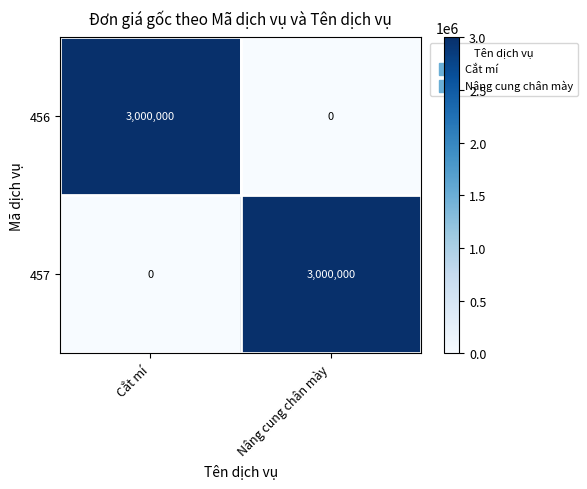

True or false: 456 has a value of 1085156 at Cắt mí.

False